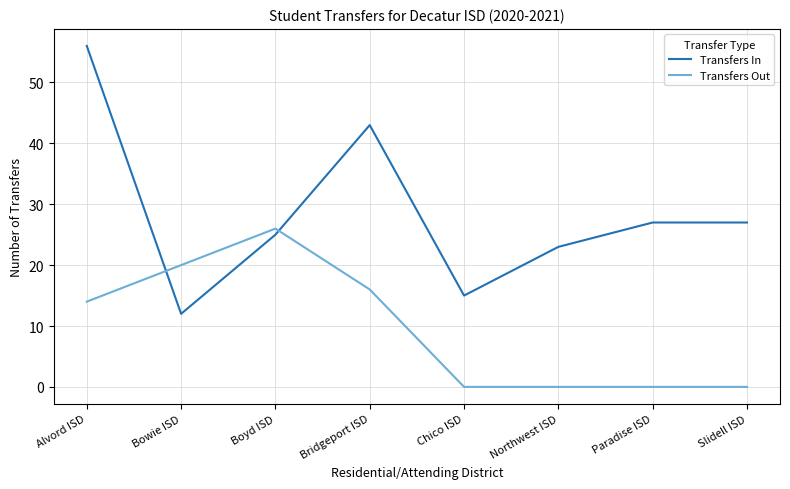

Is it true that Transfers In equals 10 at Slidell ISD?

False